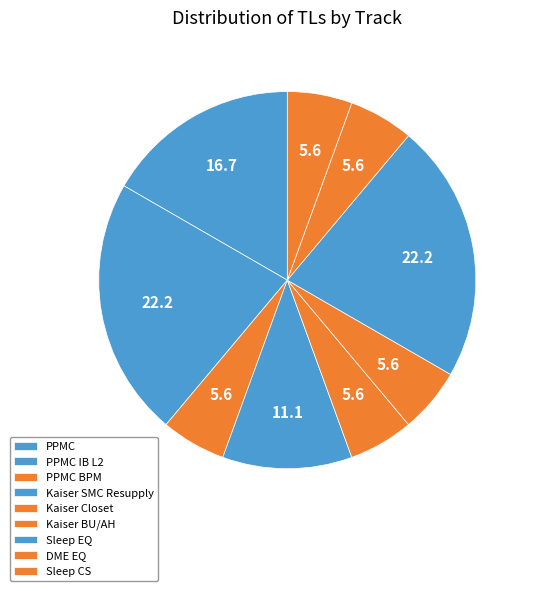

What is the largest slice in the pie chart?

Sleep EQ